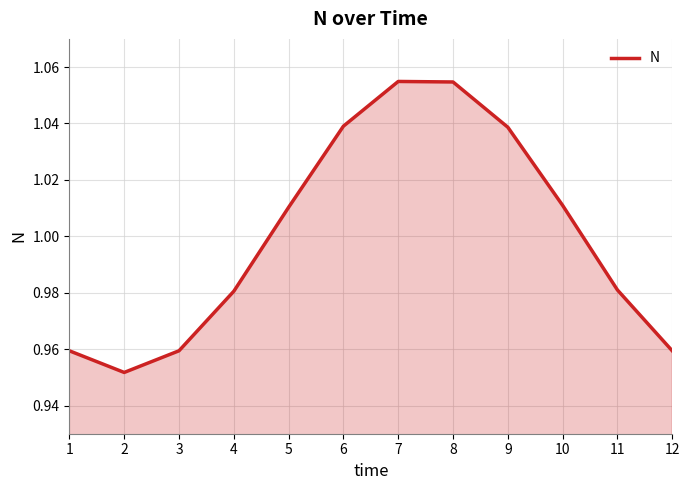

Does the chart display data point markers on the line(s)?

No